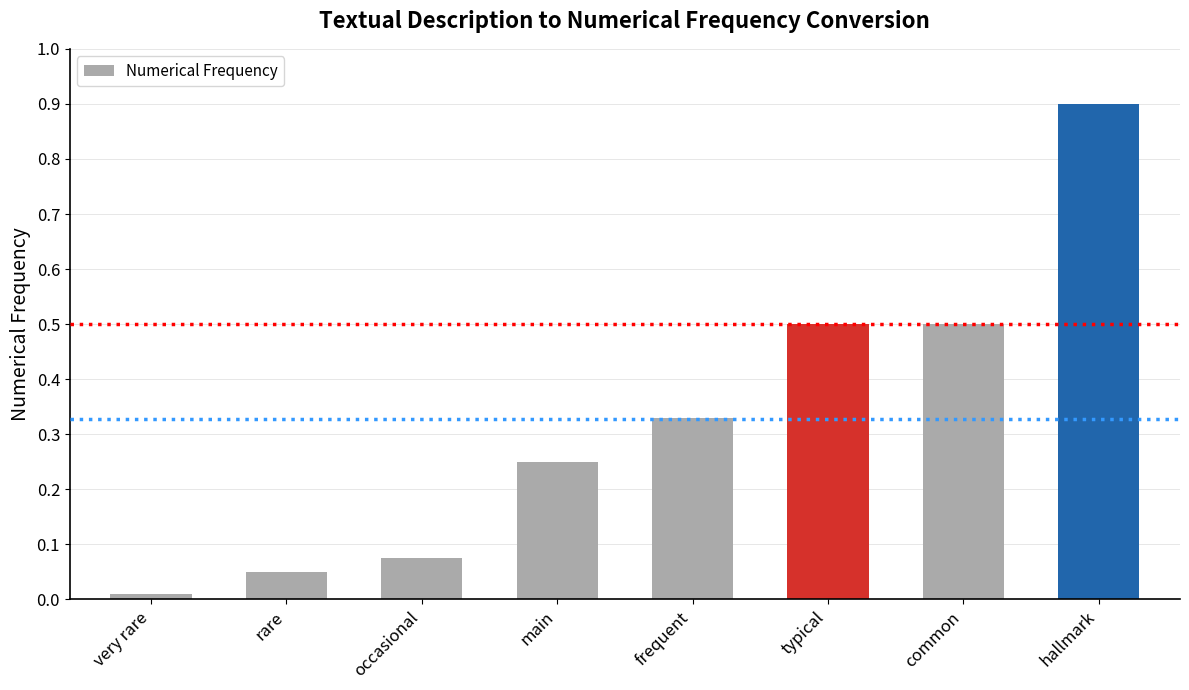

What is the label of the 6th bar from the right?

occasional